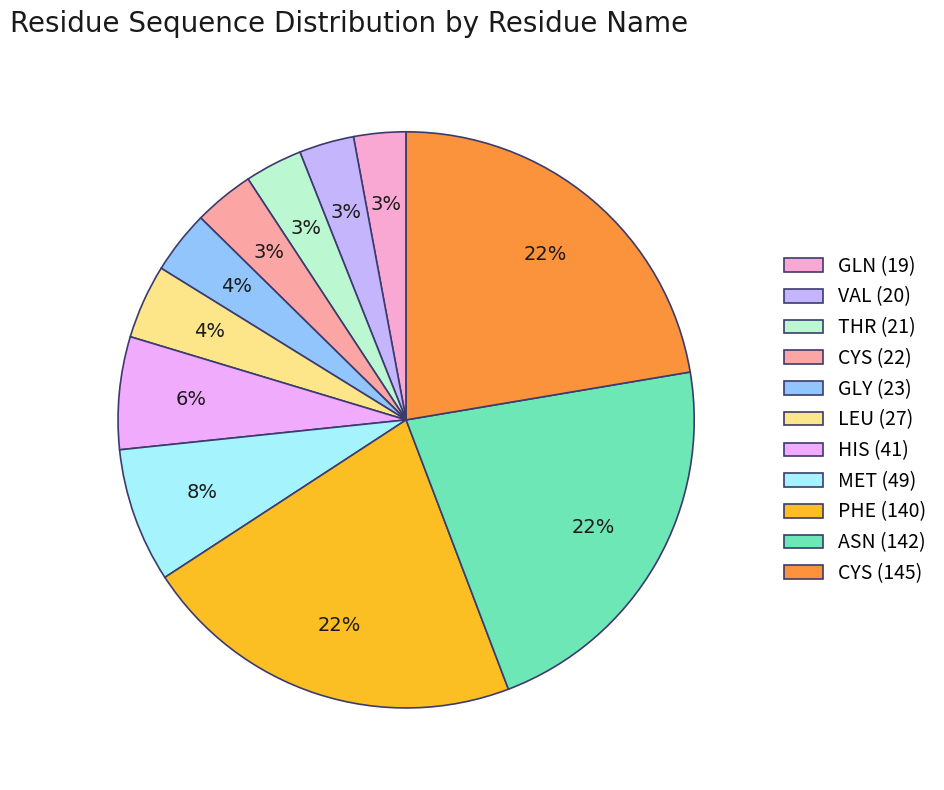

Count the number of slices in the pie.

11